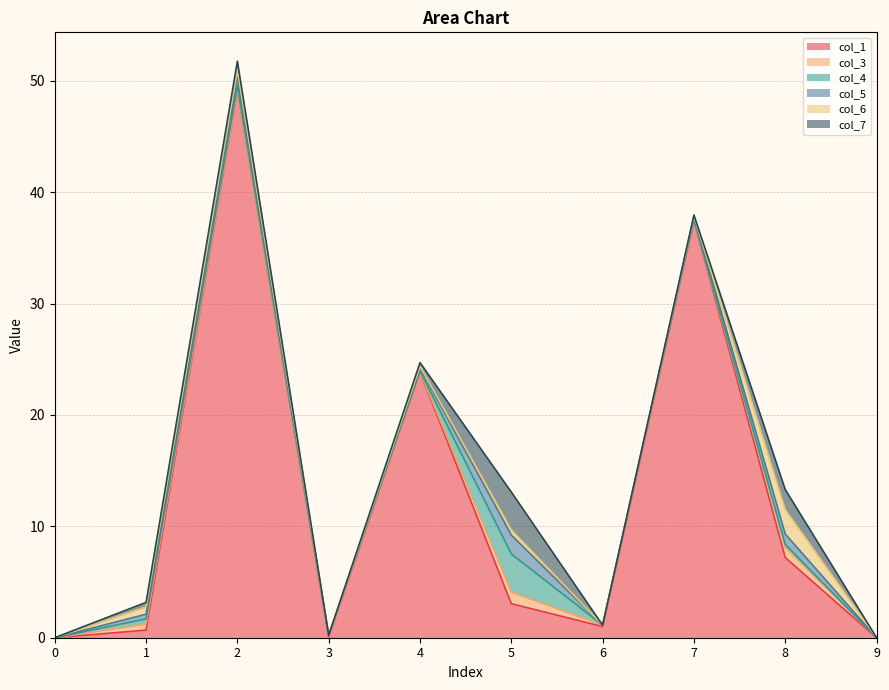

In col_5, how many points are lower than both neighbors (excluding endpoints)?

2